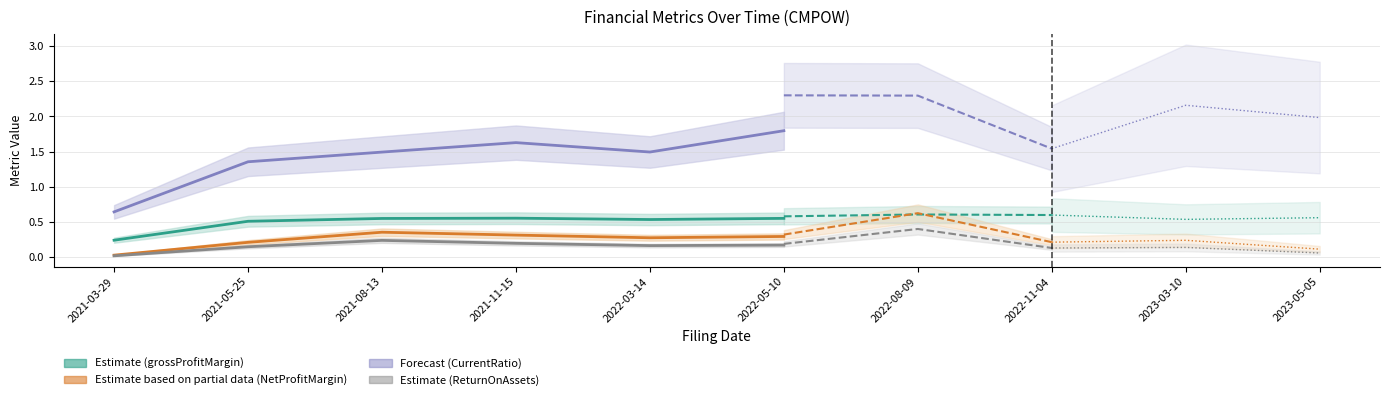

What is the average value of the grossProfitMargin series?

0.5